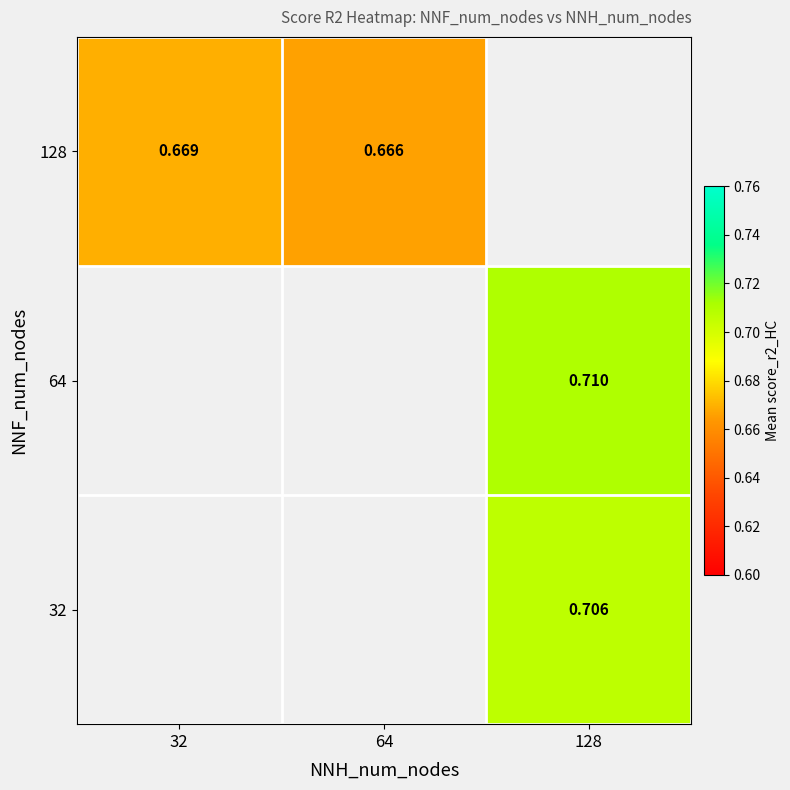

At which label does 32 reach its peak?

32